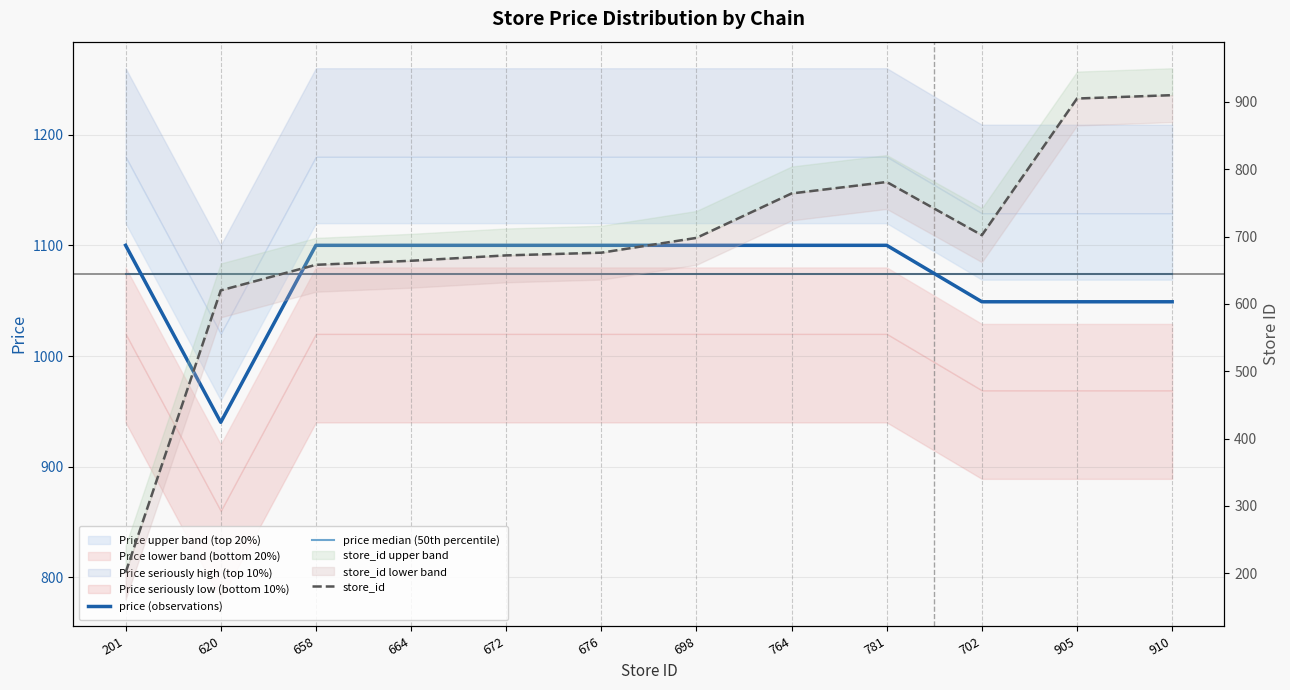

Is it true that price (observations) equals 1100.0 at 764?

True